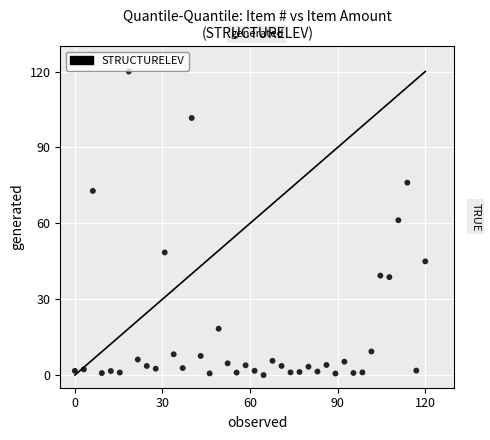

What is the range of Y values (max minus min)?

120.0